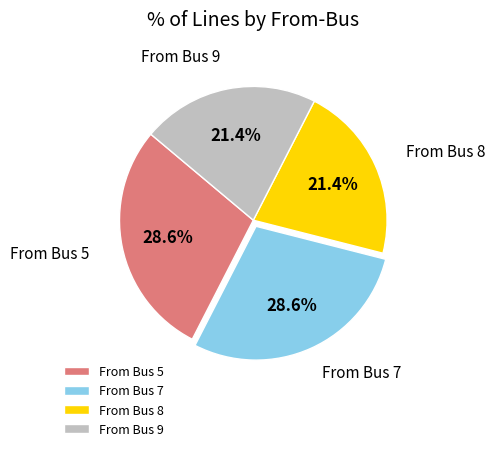

How many segments does this pie chart have?

4